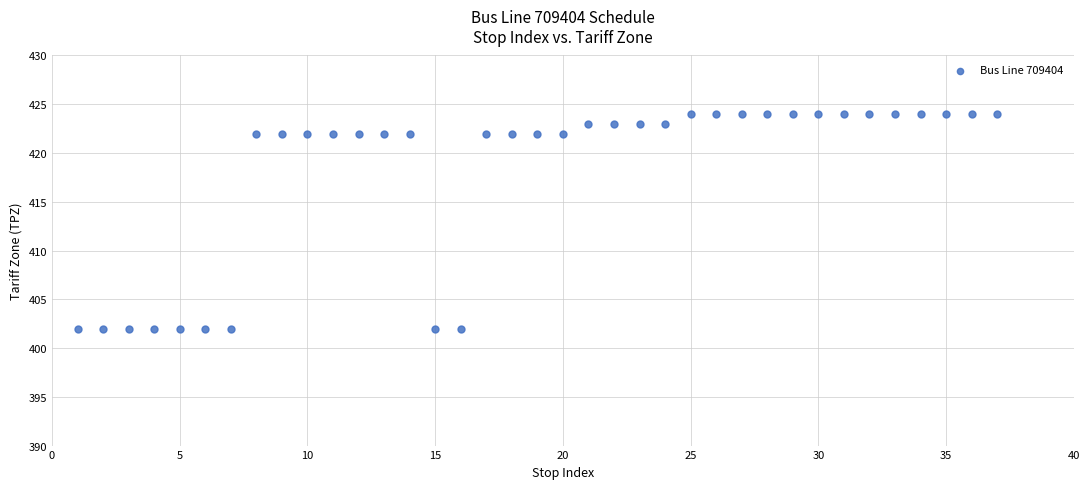

What is the range of X values (max minus min)?

36